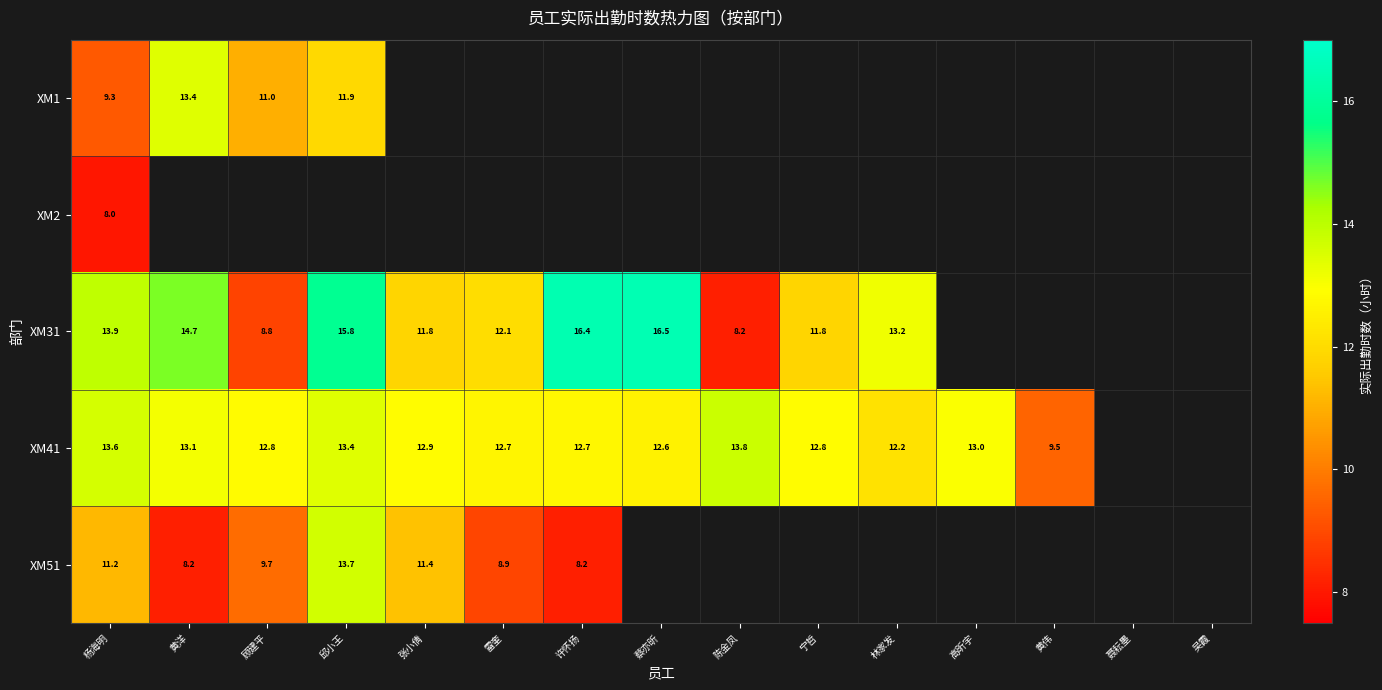

What is the difference between the maximum and minimum values in the XM41 series?

4.2